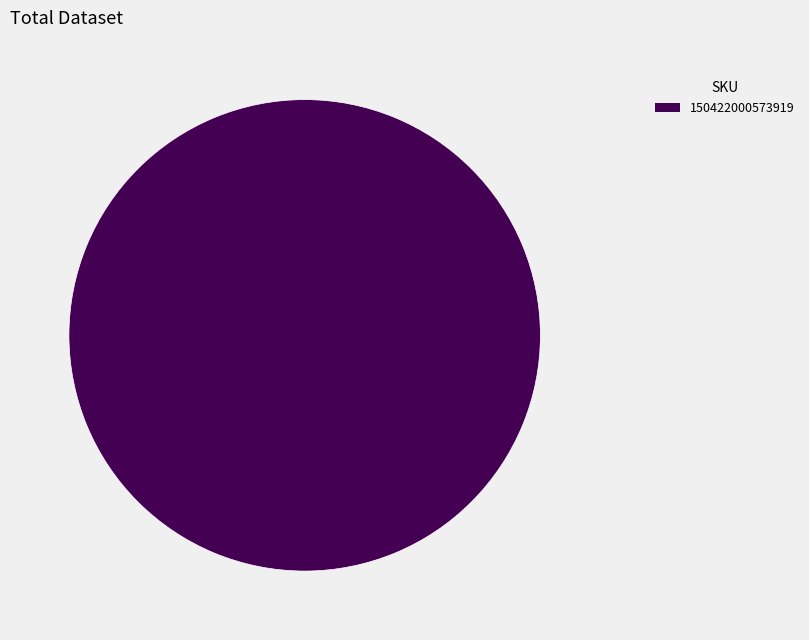

Rank the categories by value from highest to lowest.

150422000573919